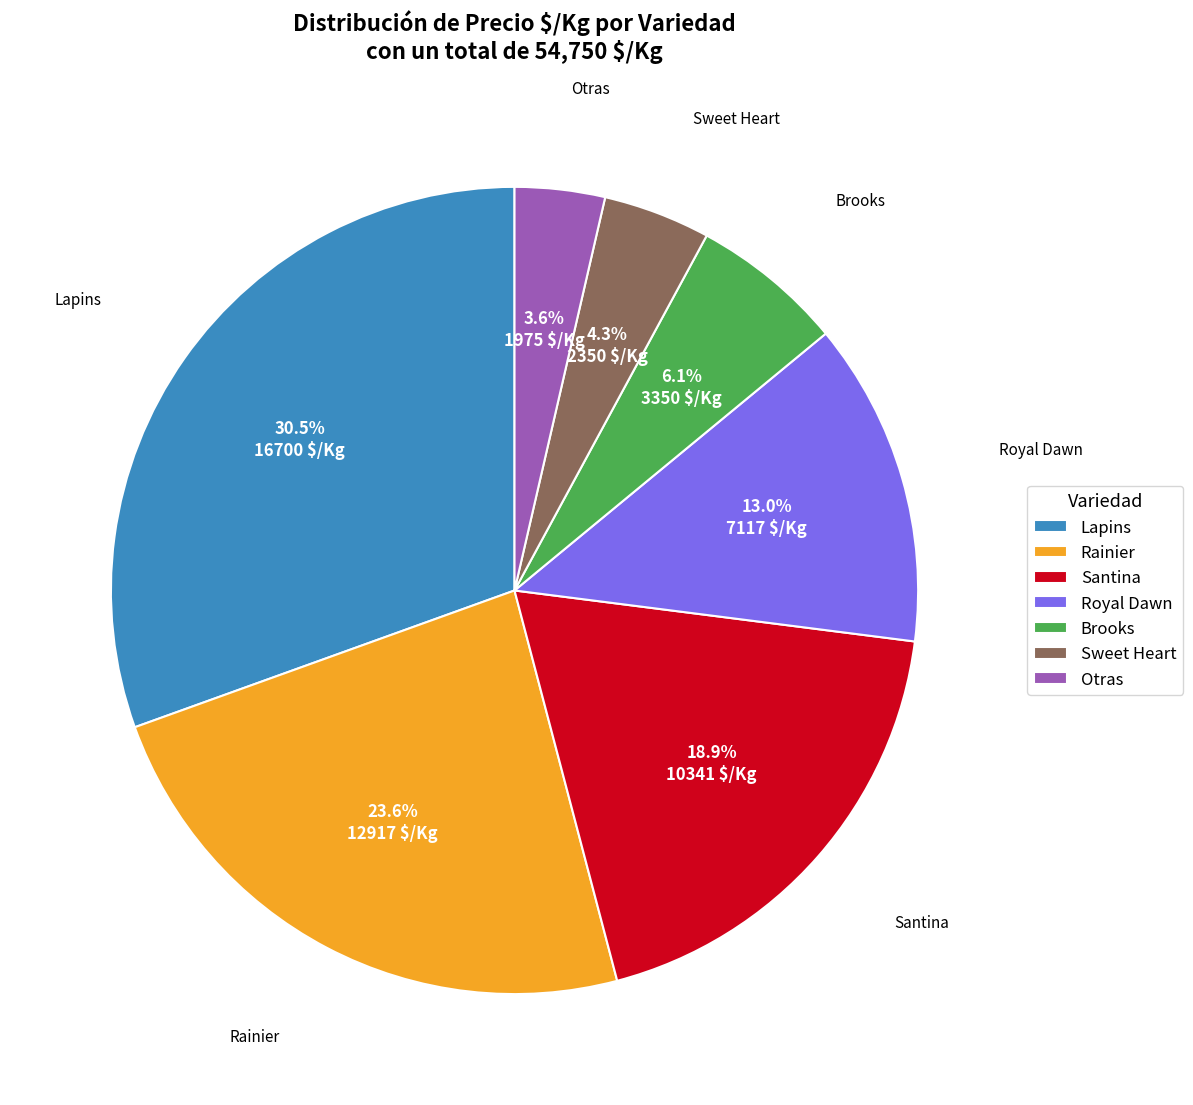

What percentage is the Santina slice, to the nearest percent?

19%